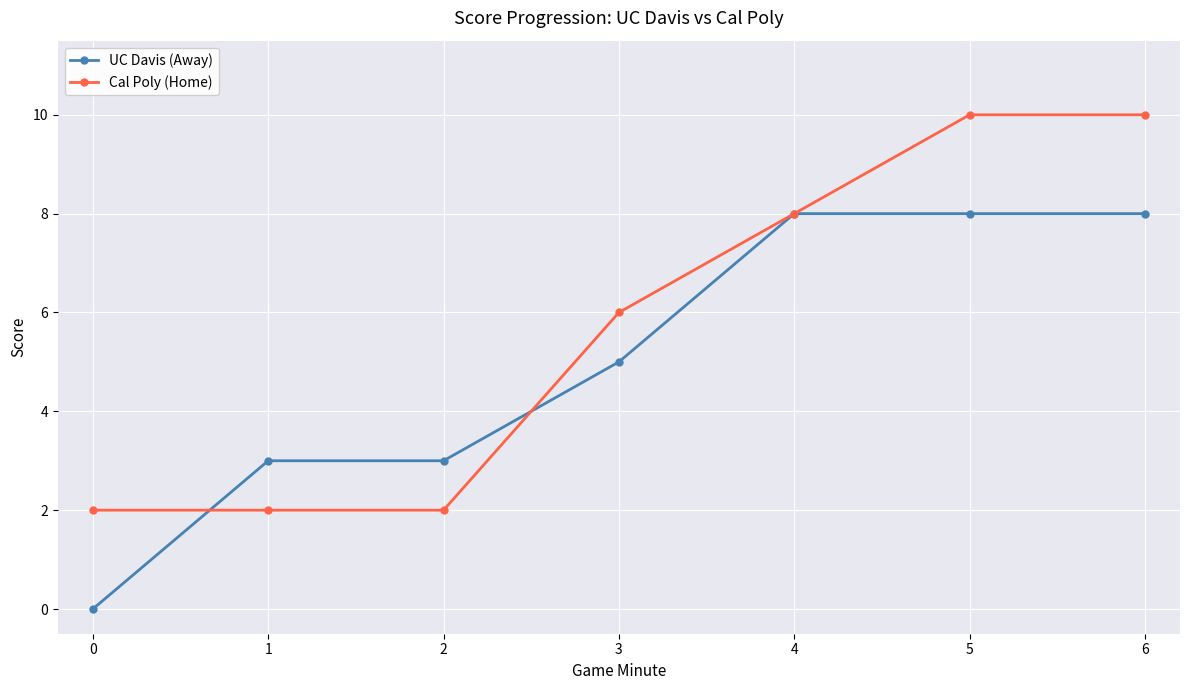

List the series in order of their overall mean, highest first.

Cal Poly (Home), UC Davis (Away)